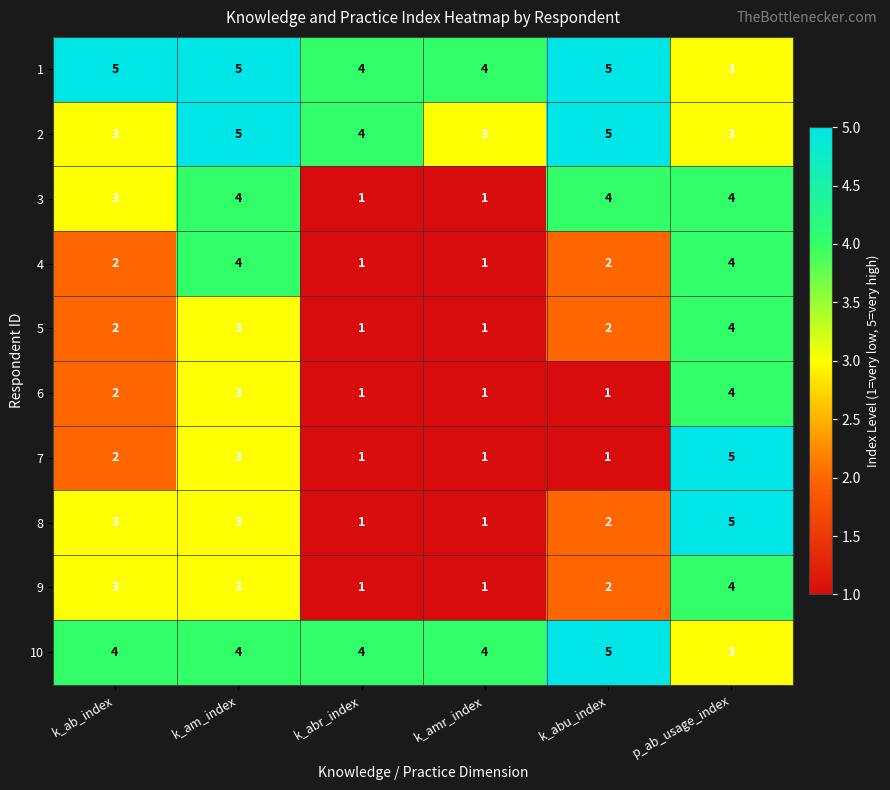

Is the value of 10 at k_am_index greater than the value of 8 at k_abu_index?

Yes